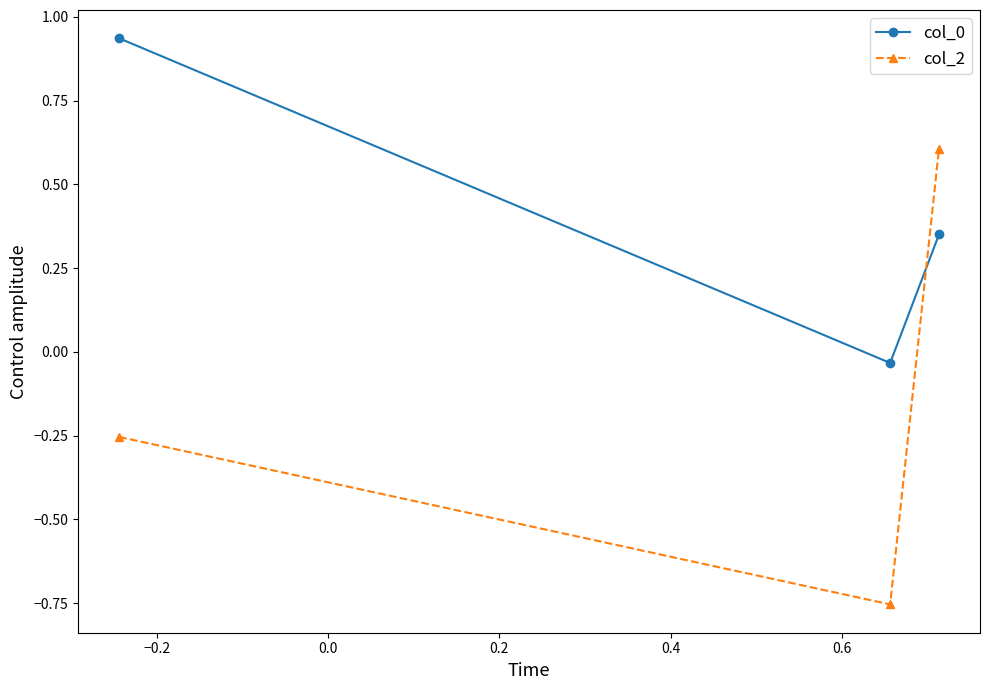

What is the highest value of the col_2 series?

0.6